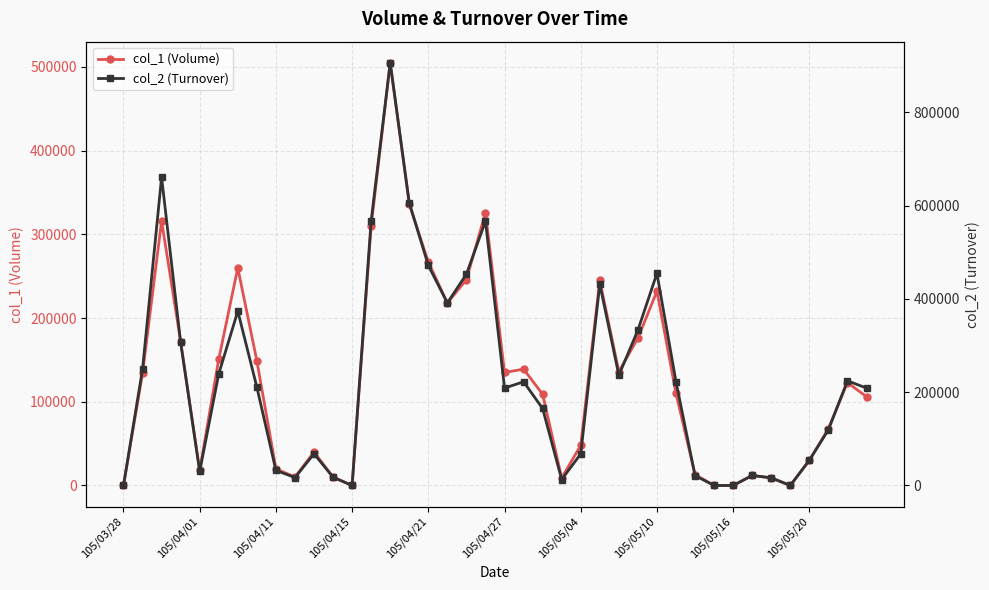

At which category does the chart reach its peak across all series?

14